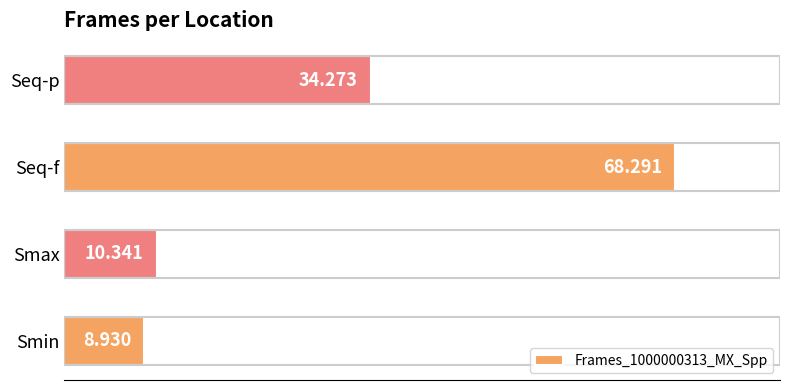

Rank the categories by value from highest to lowest.

Seq-f, Seq-p, Smax, Smin